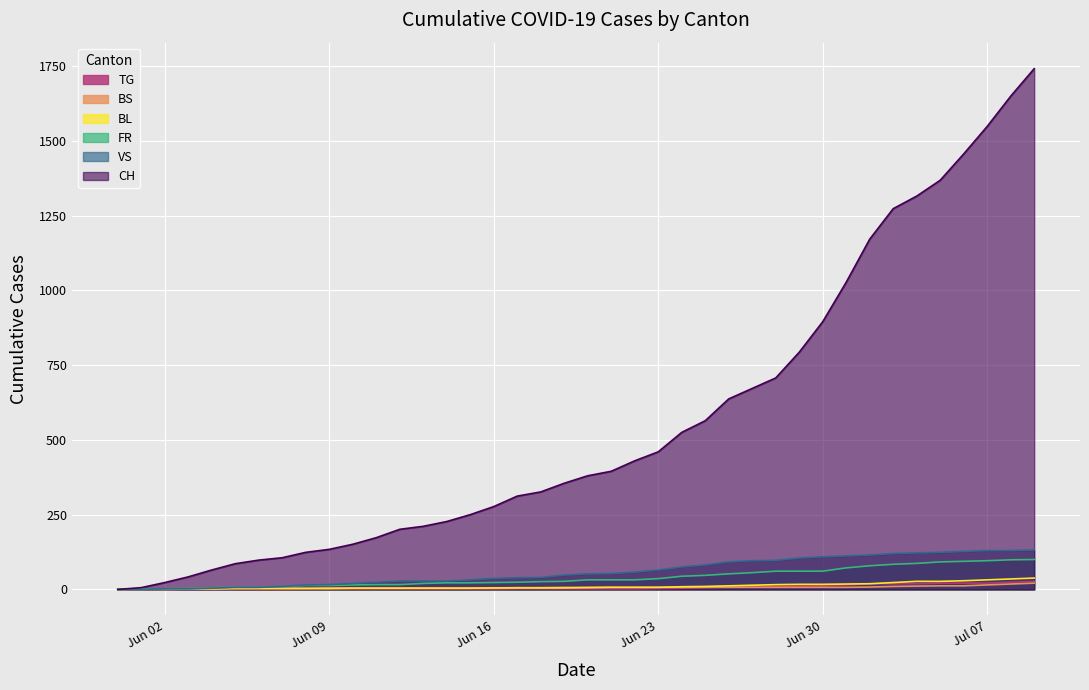

List the series in order of their peak value, highest first.

CH, VS, FR, BL, TG, BS